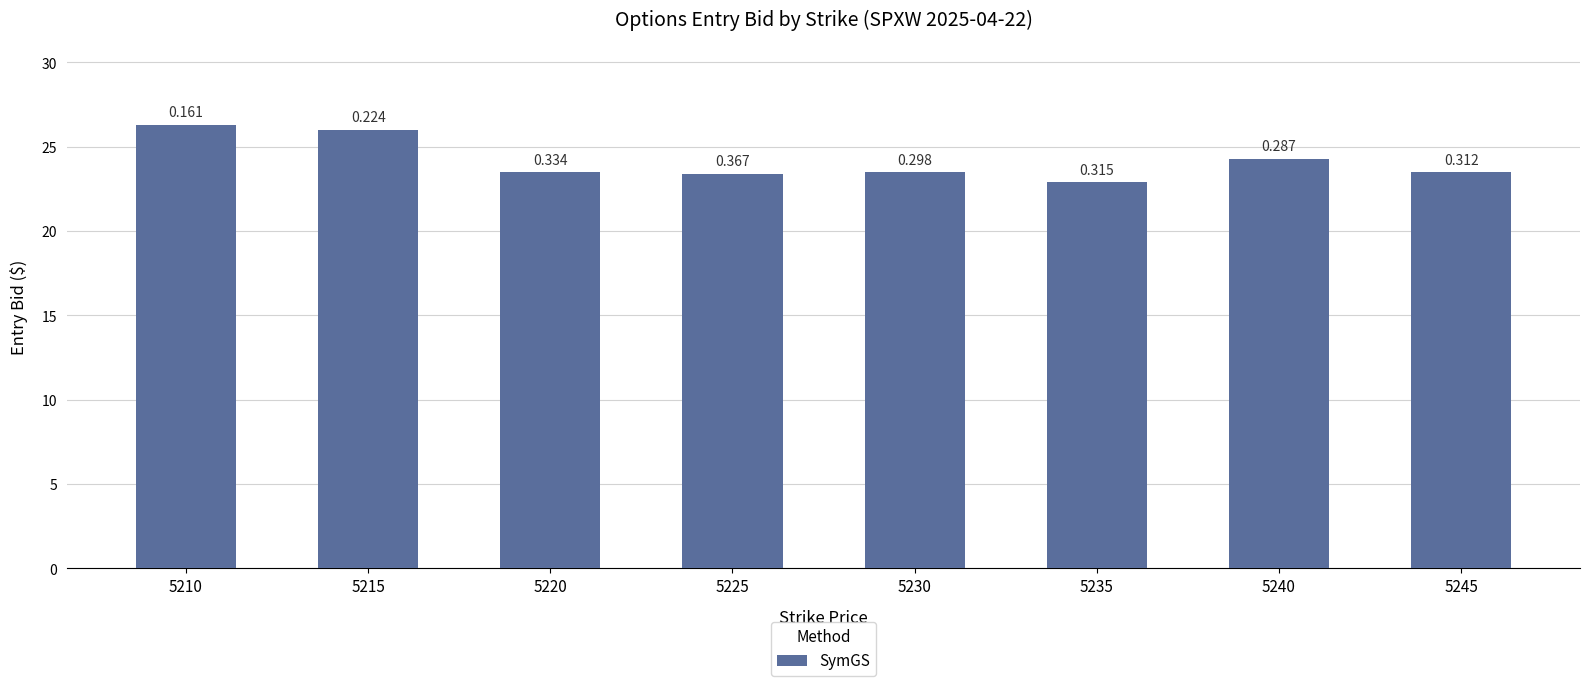

Which label corresponds to the smallest value in the chart?

5235